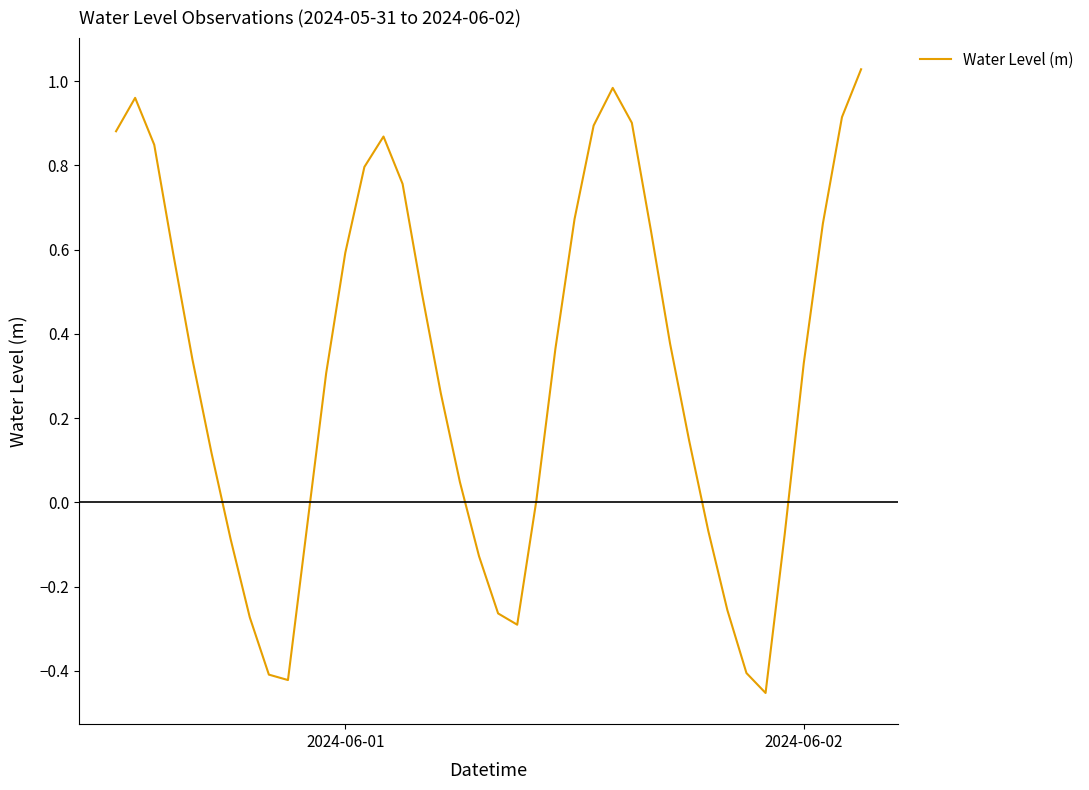

What is the difference between the maximum and minimum values?

1.5